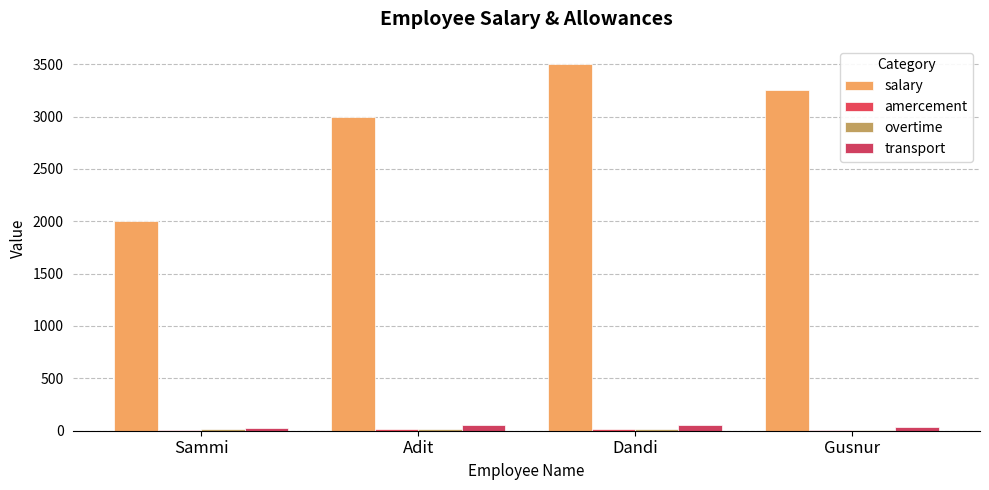

Reading left to right, extract all data points from this chart.

salary: Sammi=2000	Adit=3000	Dandi=3500	Gusnur=3250
amercement: Sammi=10	Adit=15	Dandi=15	Gusnur=10
overtime: Sammi=15	Adit=20	Dandi=20	Gusnur=10
transport: Sammi=30	Adit=50	Dandi=50	Gusnur=35